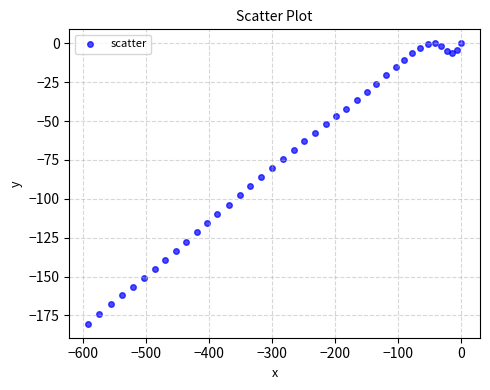

What is the range of Y values (max minus min)?

180.3